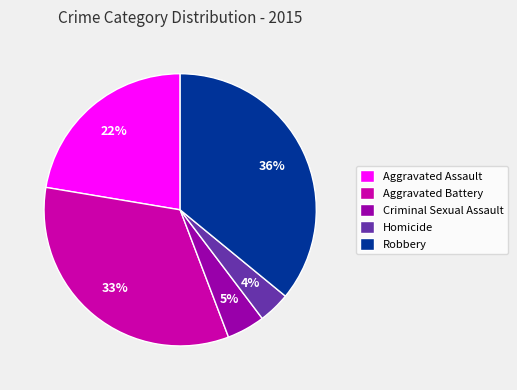

To the nearest percent, what percentage of the pie is Aggravated Battery?

33%